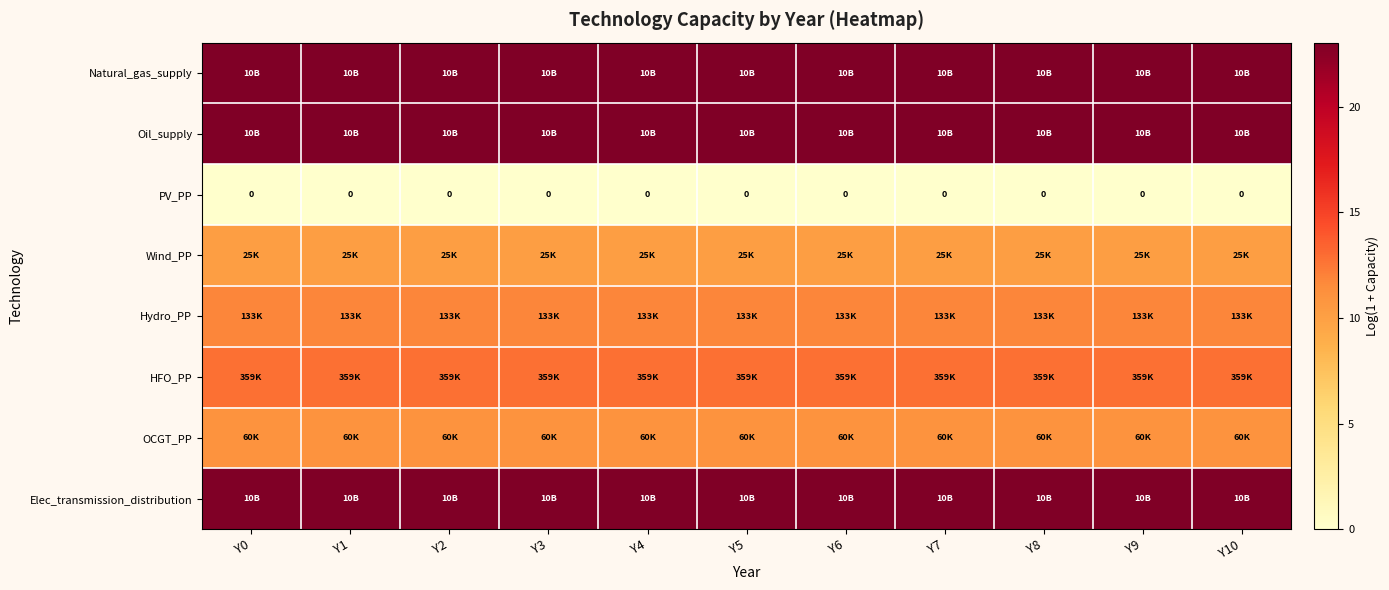

Is the value of Wind_PP at Y10 greater than the value of PV_PP at Y5?

Yes